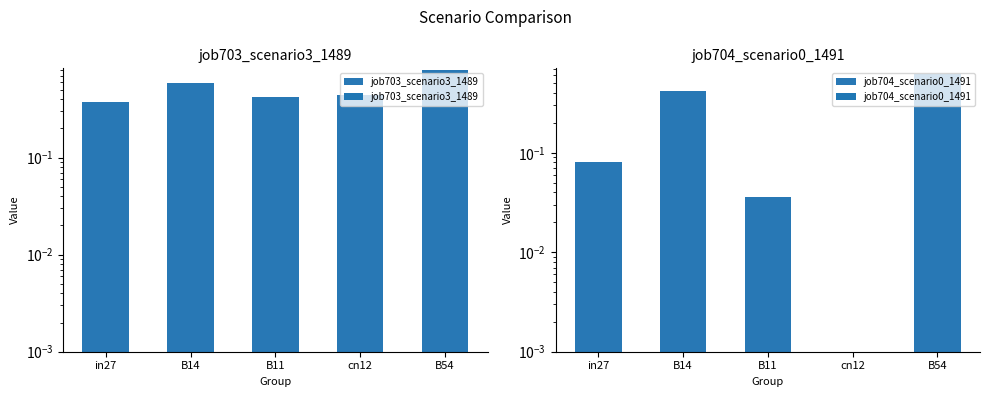

What is the total value across all series at B11?

0.5